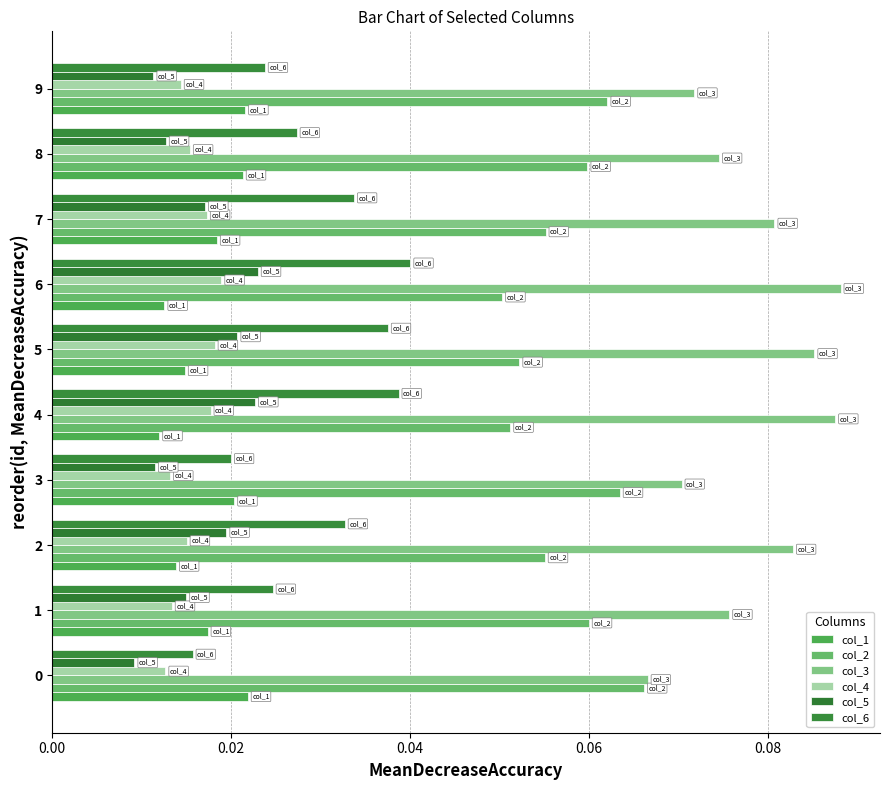

What is the label of the 1st bar from the right?

9